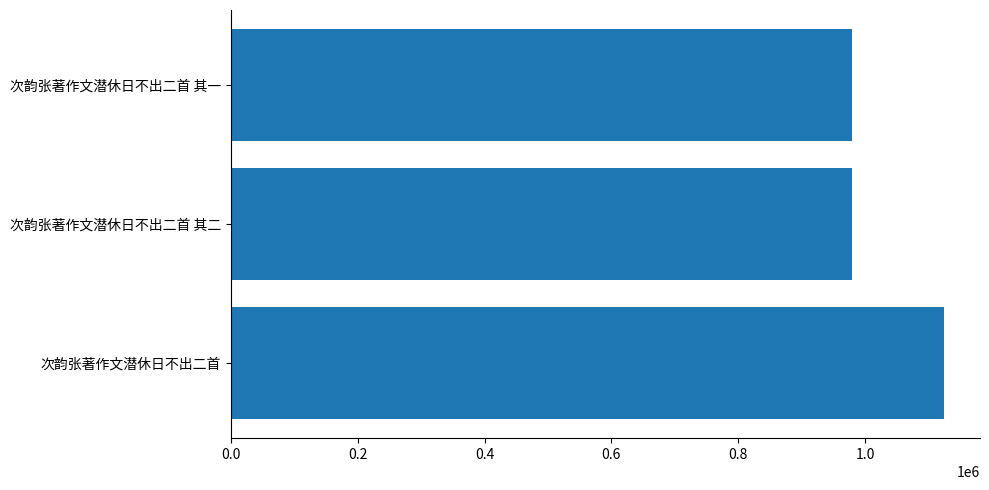

Count the number of categories in the chart.

3